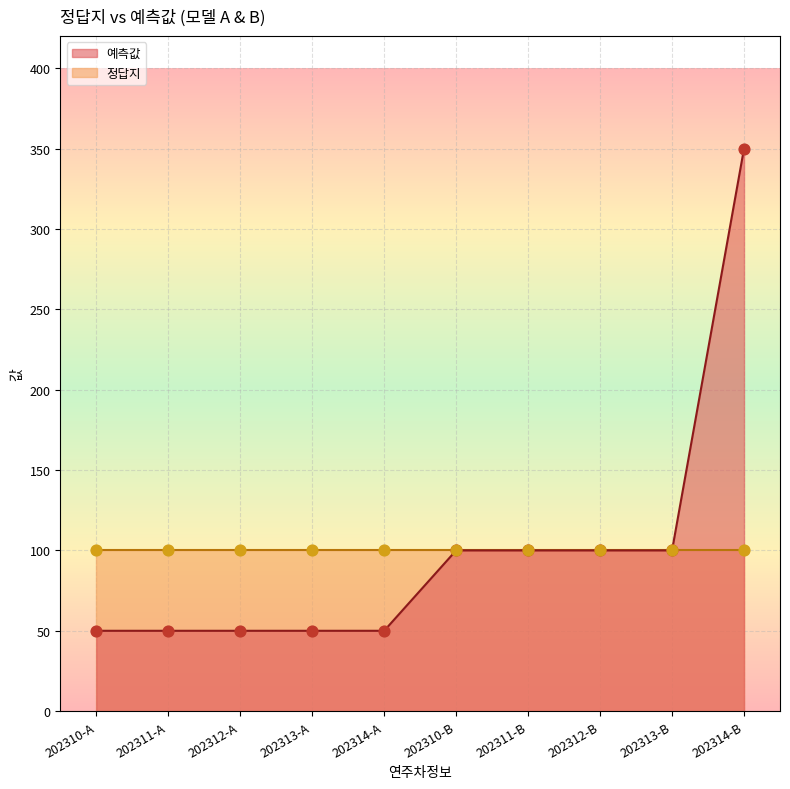

Which has a higher value, 202311-B or 202312-A?

202311-B